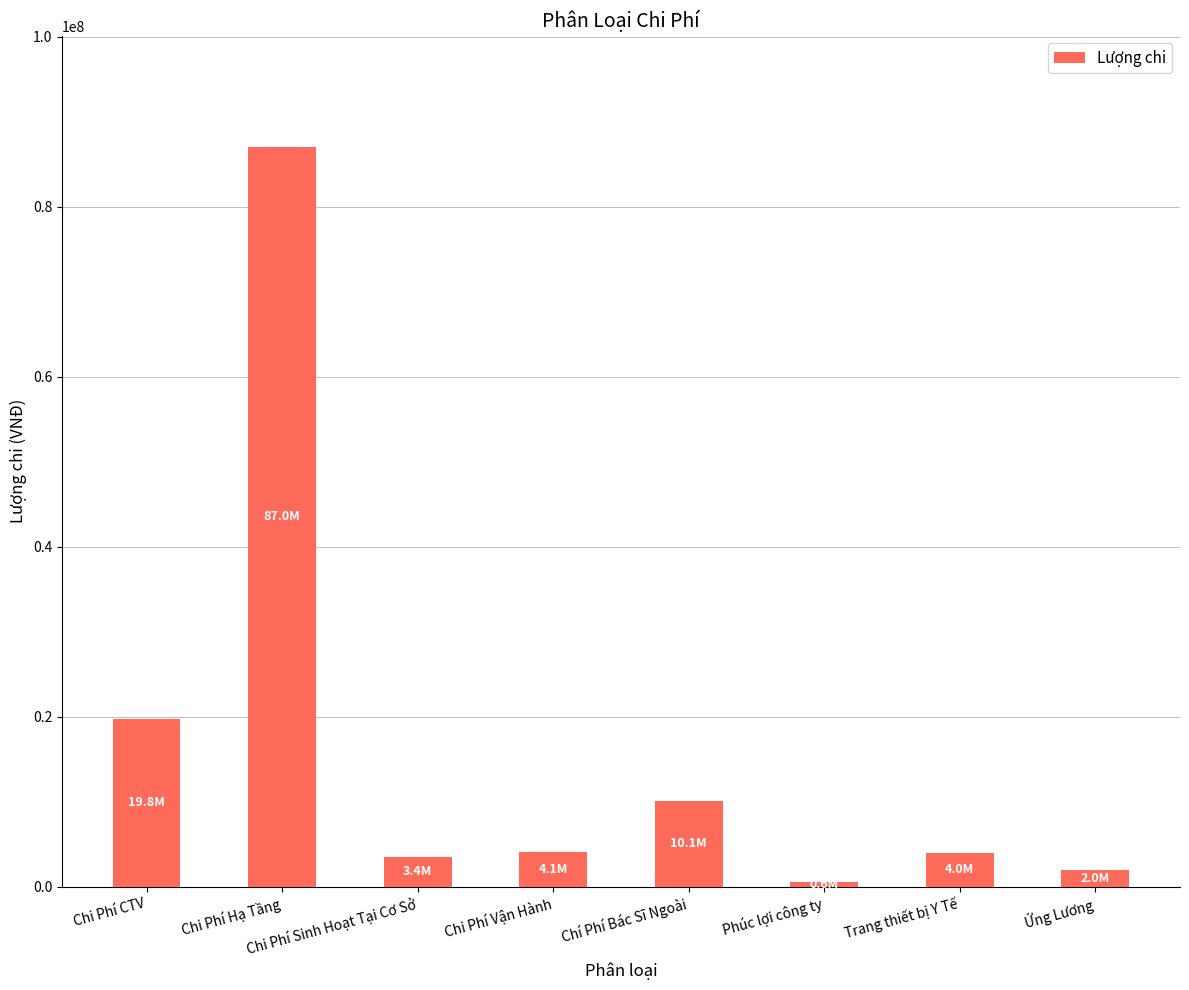

What is the label of the 5th bar from the left?

Chí Phí Bác Sĩ Ngoài